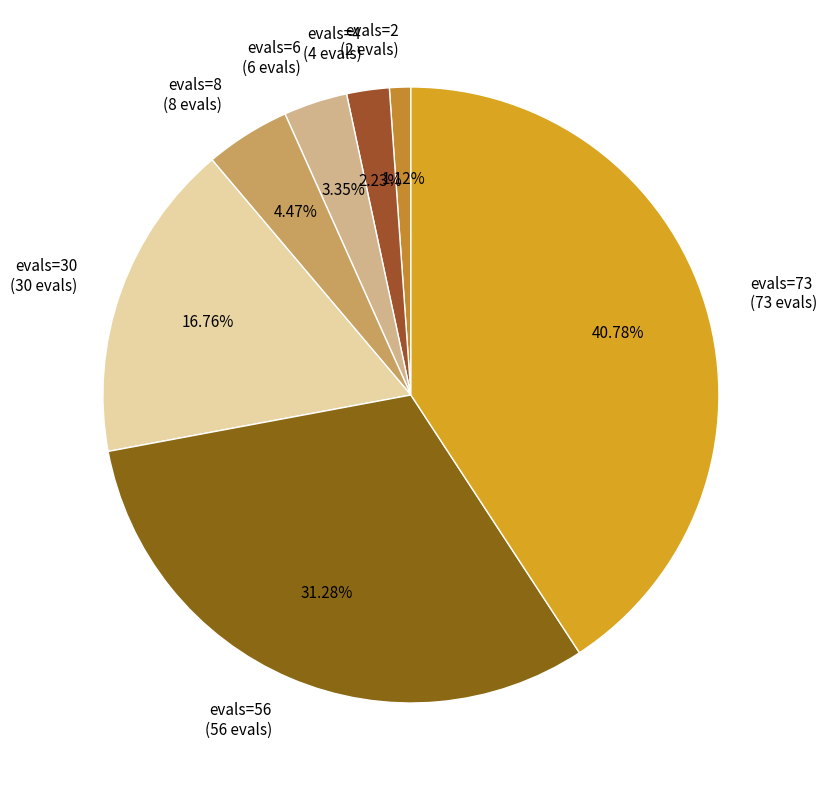

Rank the categories by value from lowest to highest.

evals=2 (2 evals), evals=4 (4 evals), evals=6 (6 evals), evals=8 (8 evals), evals=30 (30 evals), evals=56 (56 evals), evals=73 (73 evals)